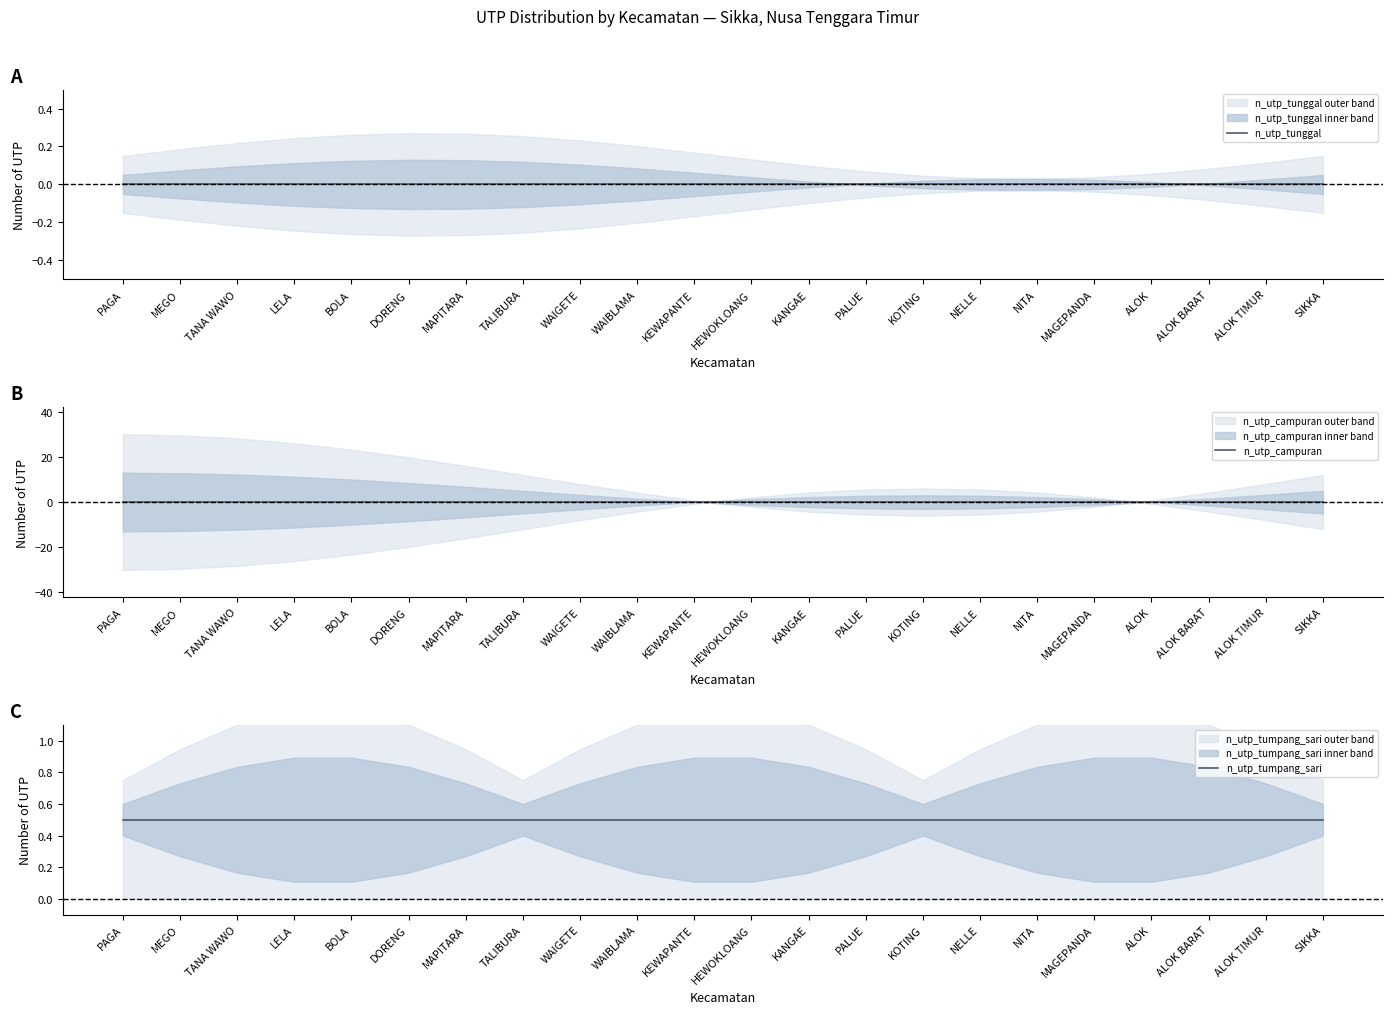

Is this an area chart (filled region under the line)?

No